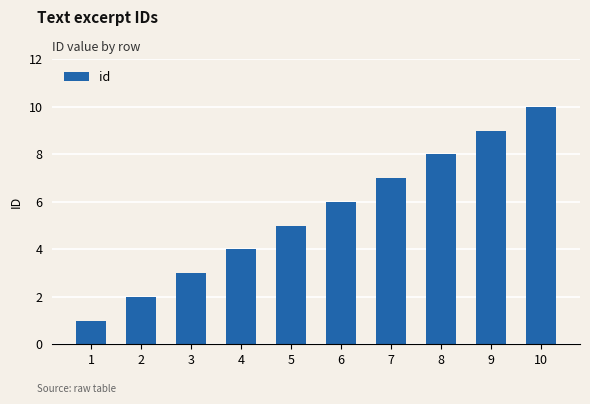

How many data points does each series have?

10